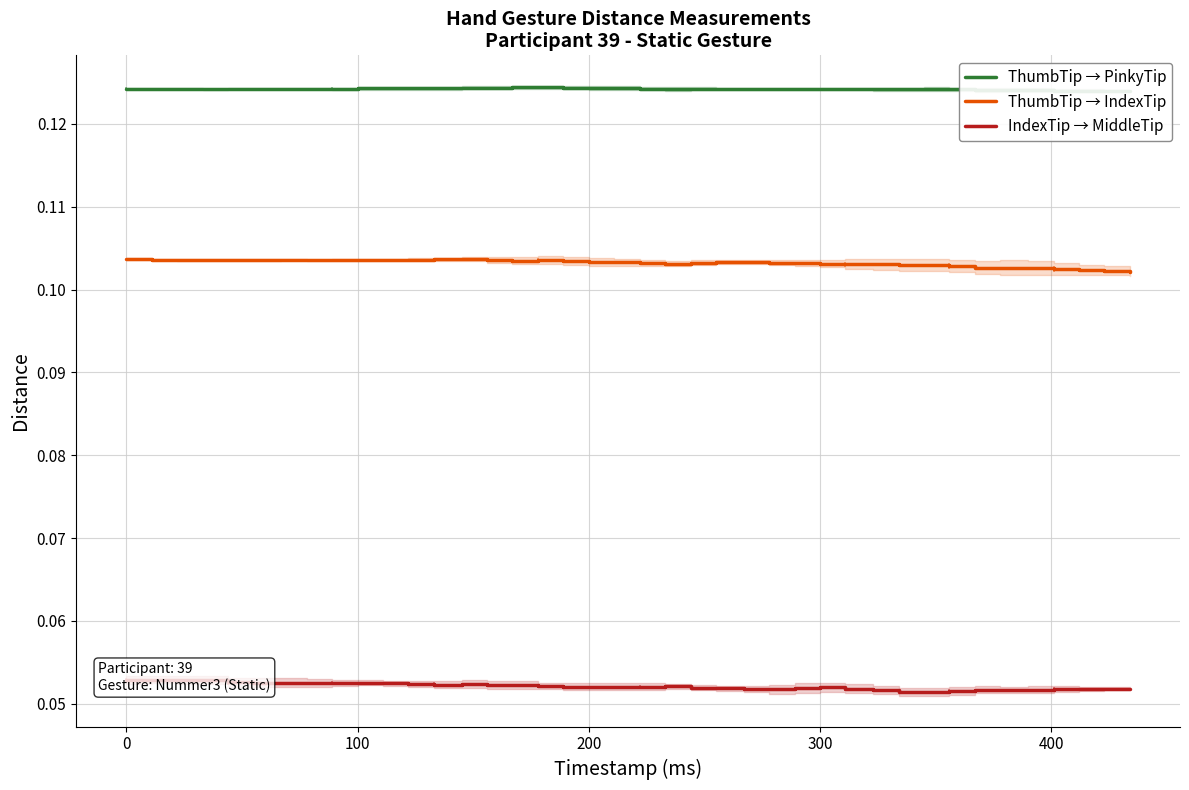

Is it true that ThumbTip → IndexTip equals 0.2 at 0?

False